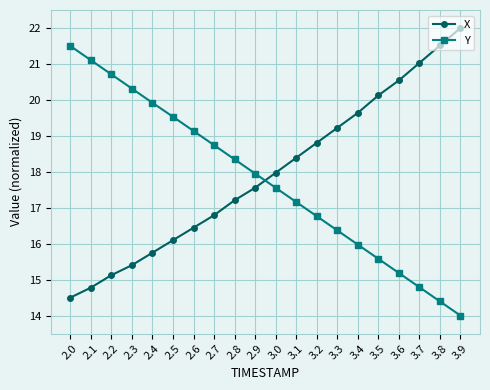

How many lines are shown in the chart?

2